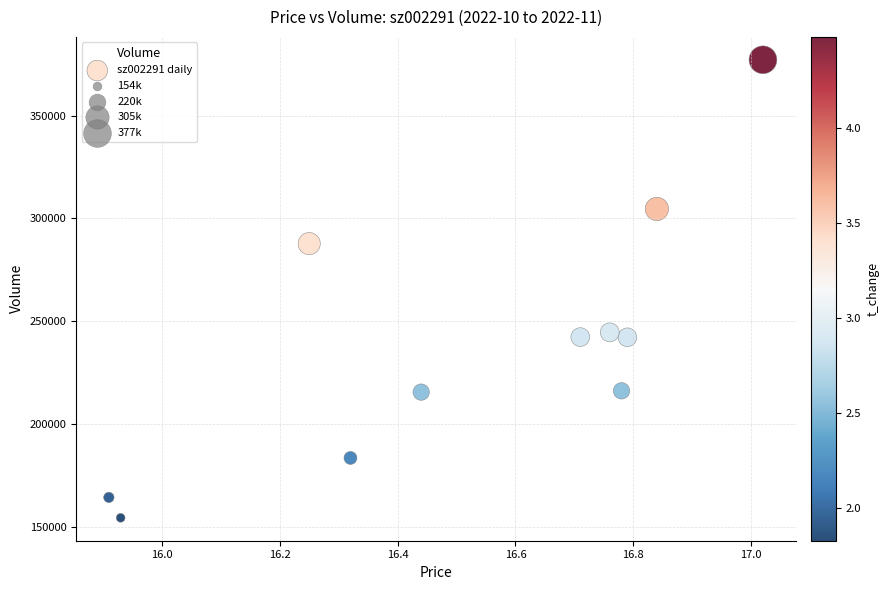

What is the average Y value?

239272